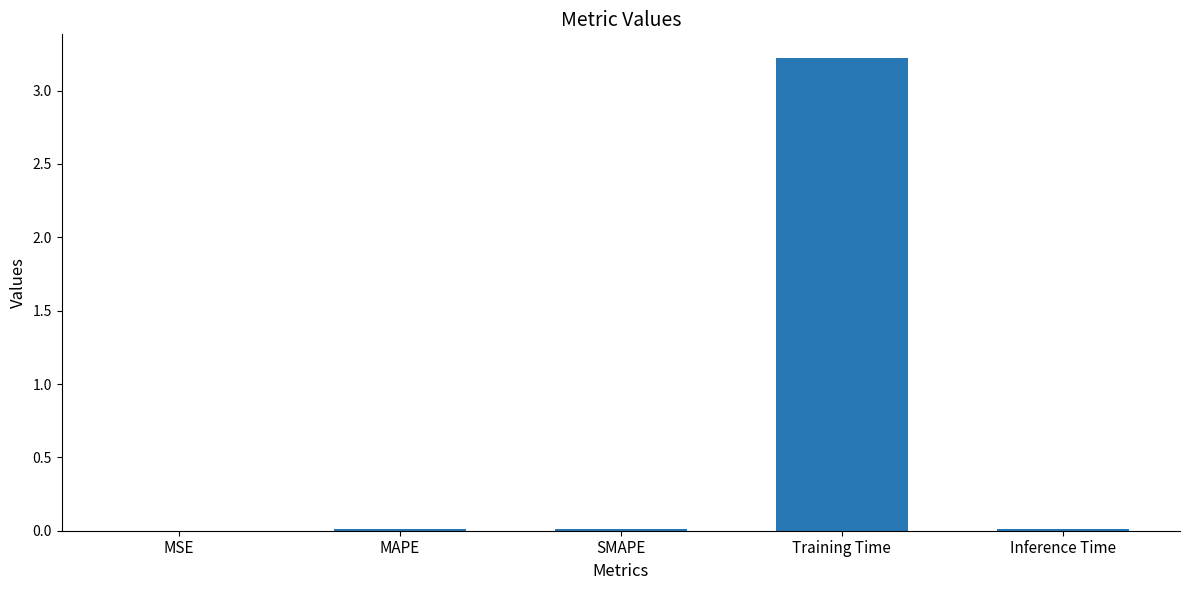

Which has a higher value, Training Time or MSE?

Training Time